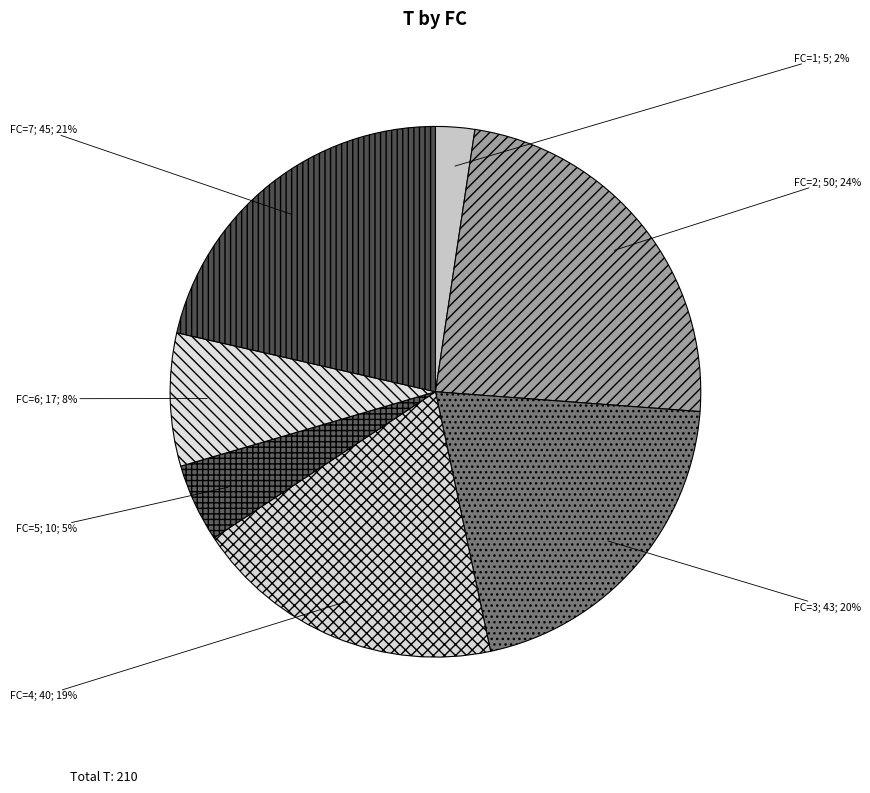

Count the number of slices in the pie.

7